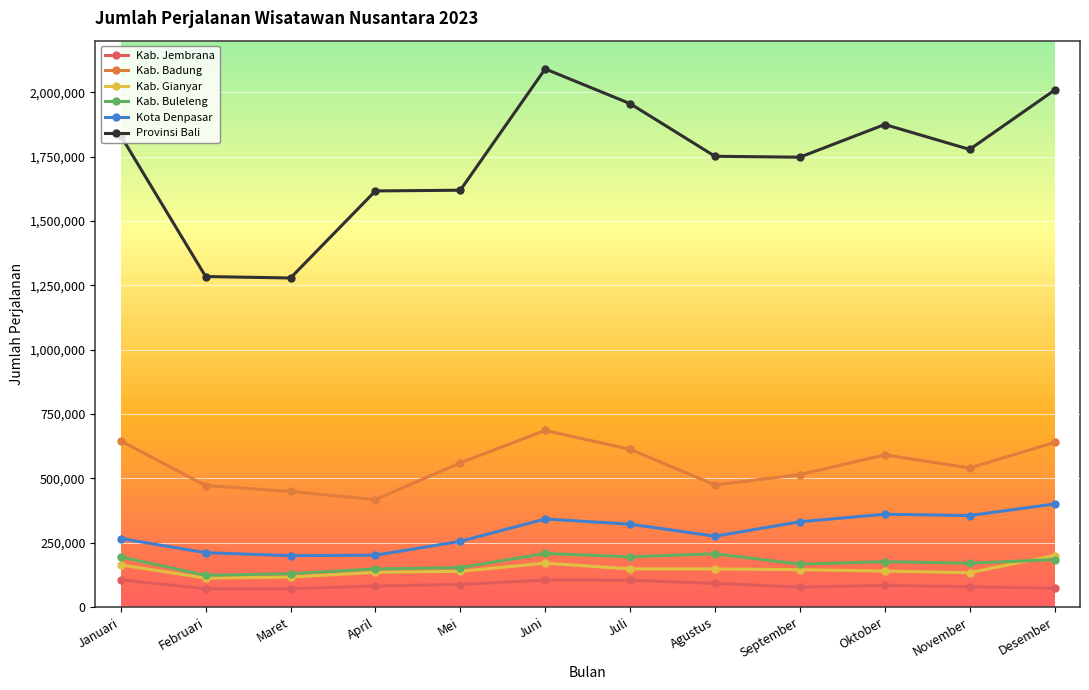

True or false: Kab. Badung has more than 0 interior local peaks.

True